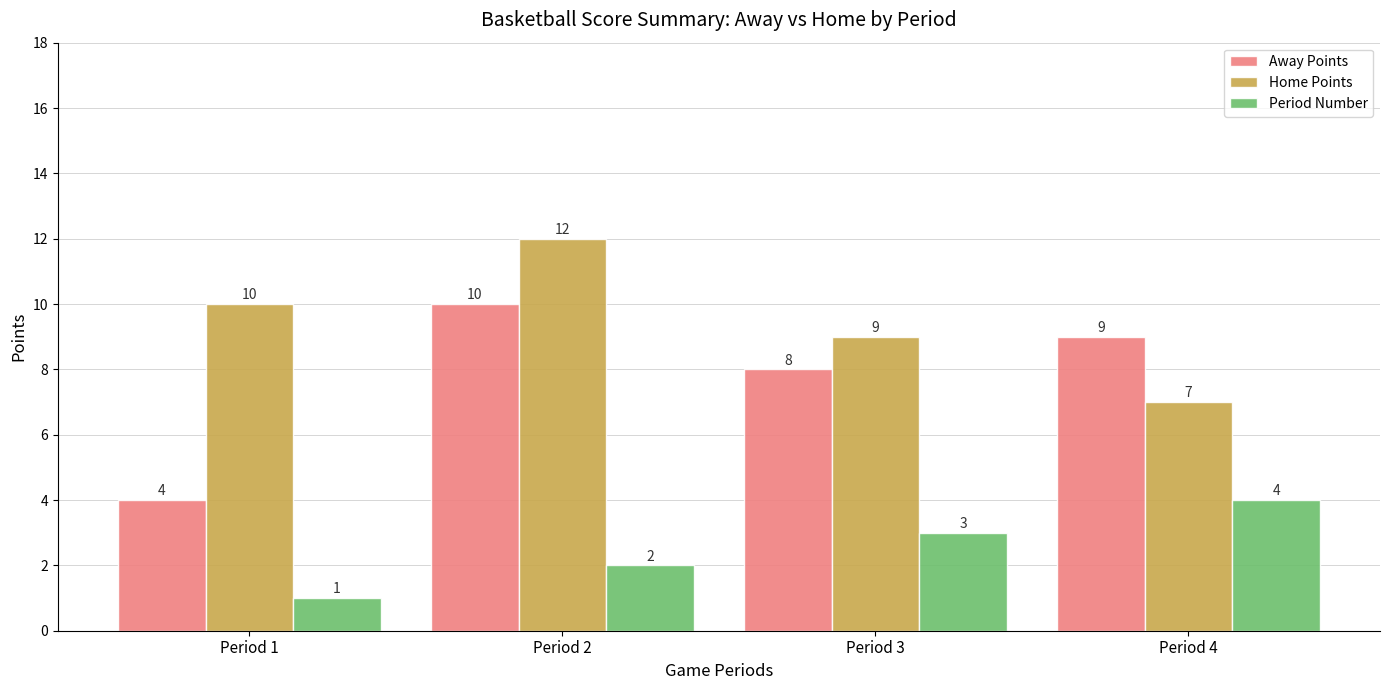

How many values in the Period Number series are below 3?

2